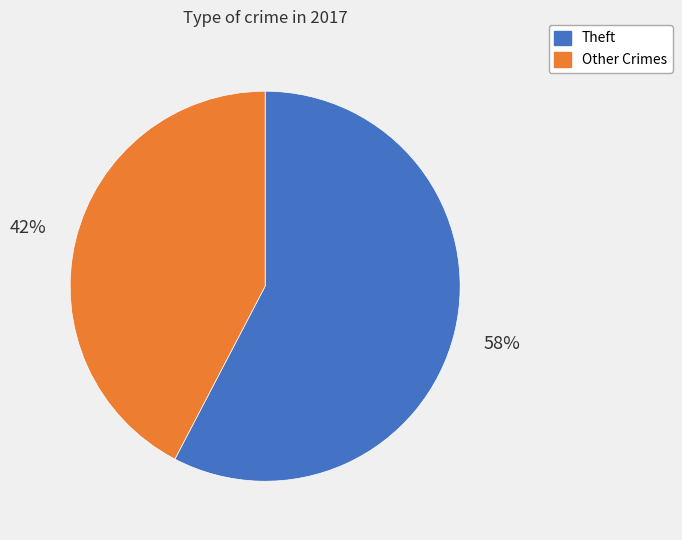

Is there any slice that represents more than half of the pie?

Yes